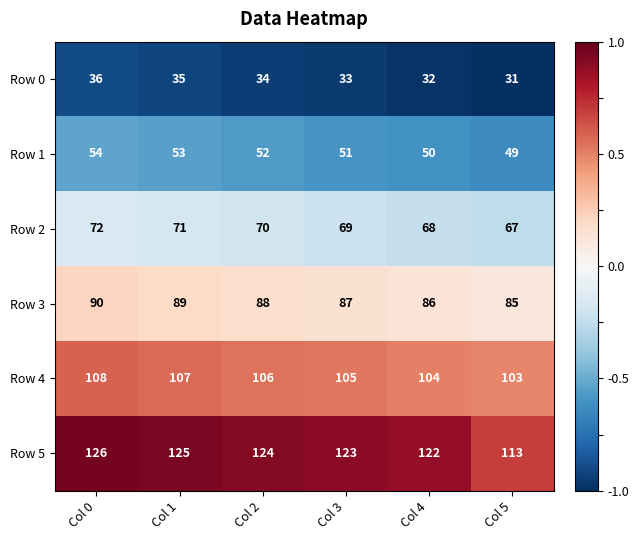

Which category has the lowest value across all series?

Col 5